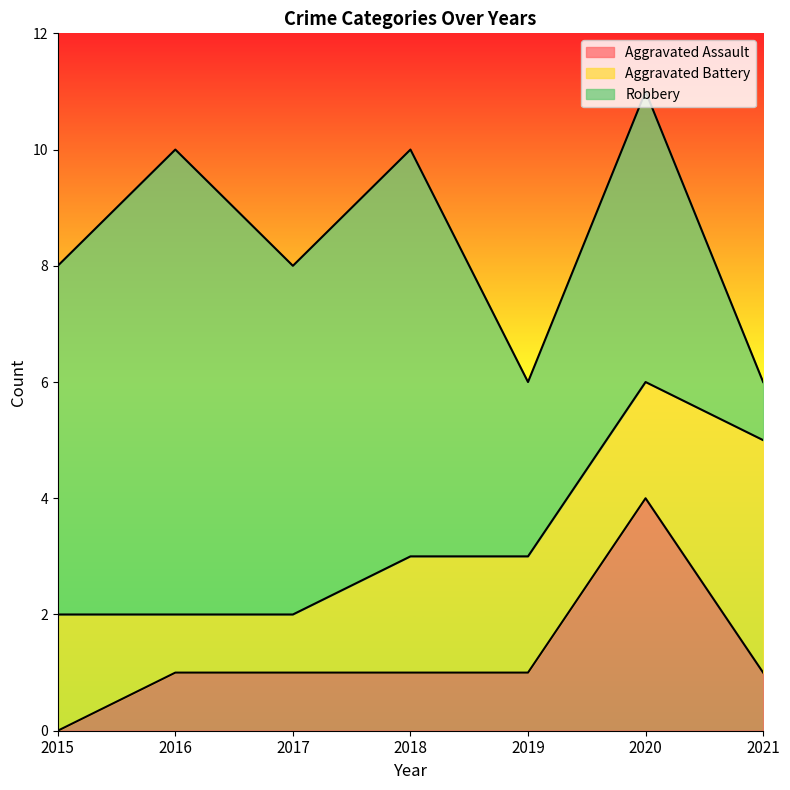

Which series has the largest total across all categories?

Robbery